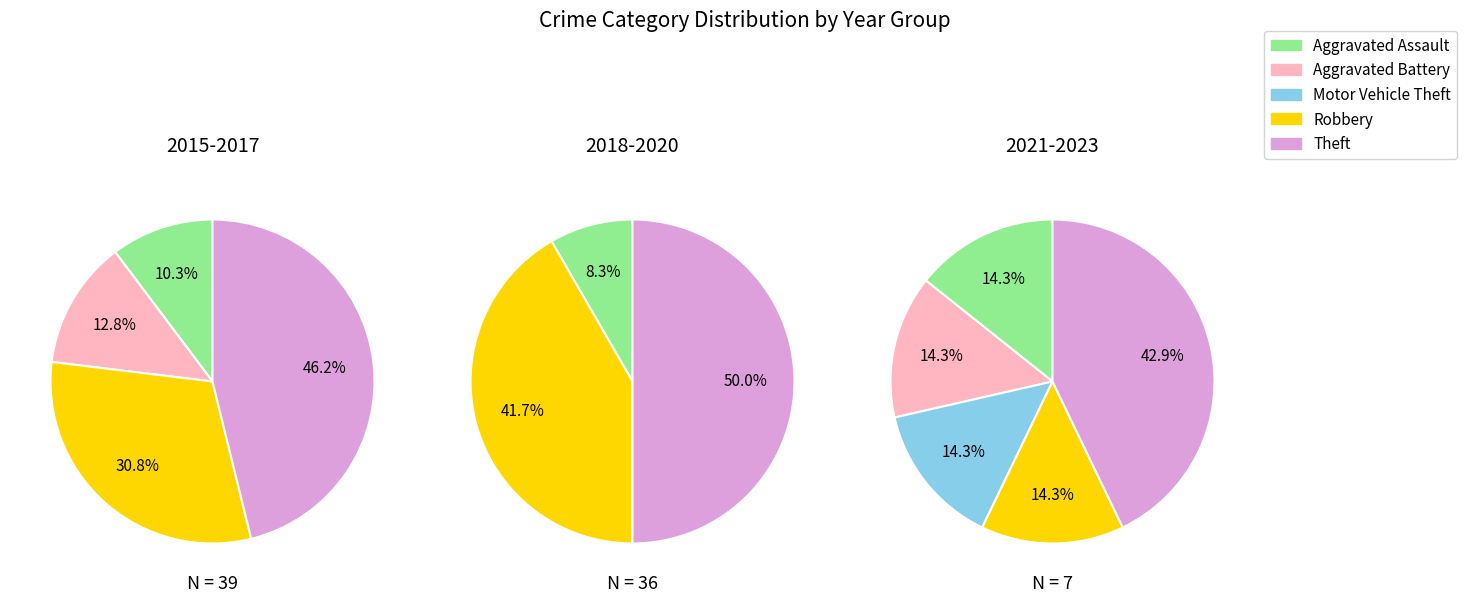

What is the change in value from Robbery to Theft?

+11